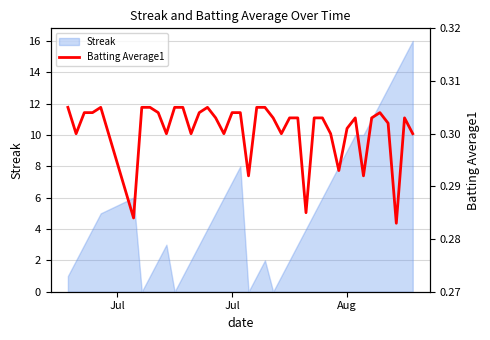

What is the highest value of the Streak series?

16